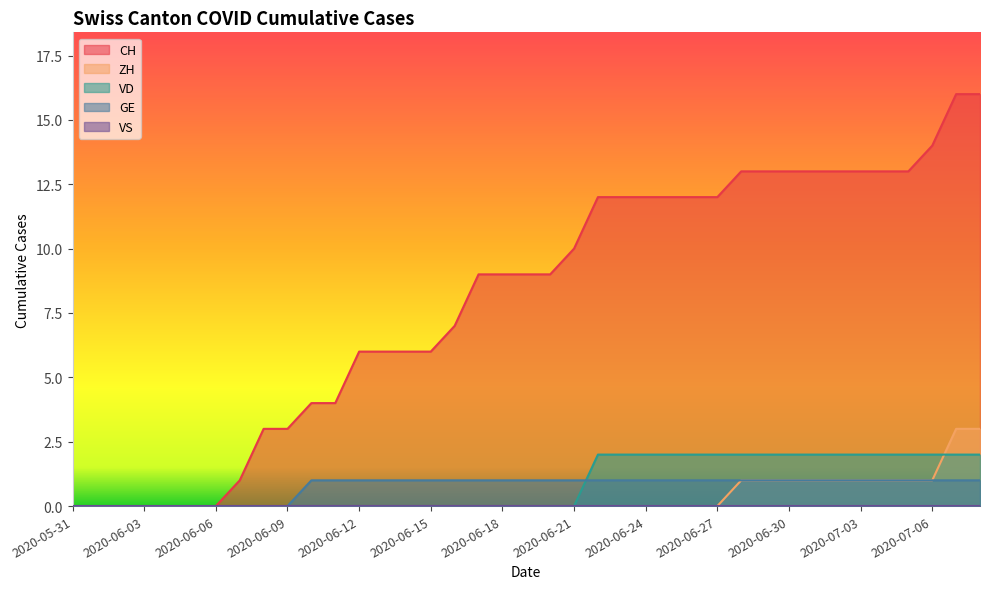

True or false: CH has more than 1 points higher than both neighbors.

False